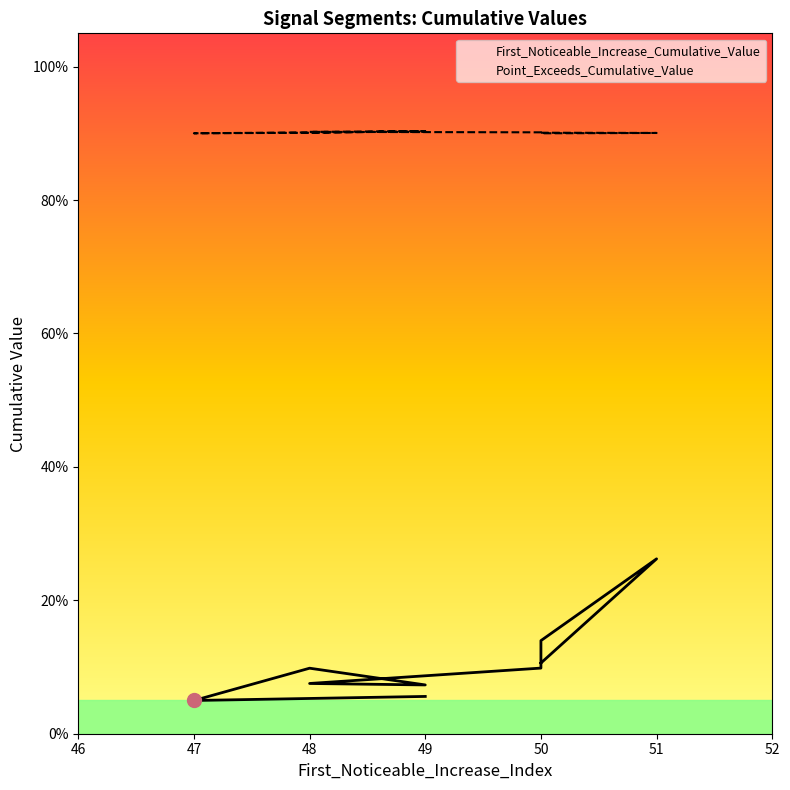

What is the average value of the Point_Exceeds_Cumulative_Value series?

0.9